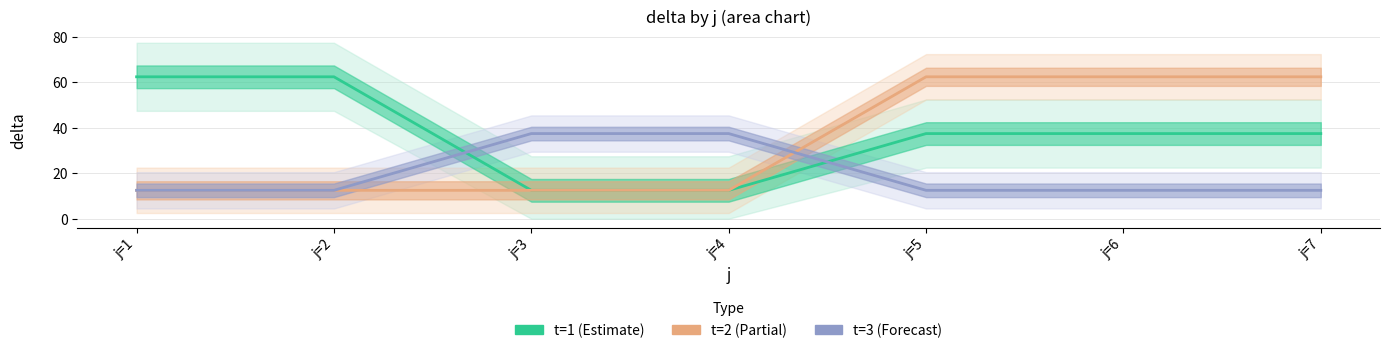

What is the approximate value of t=3 (Forecast) at j=5?

12.5